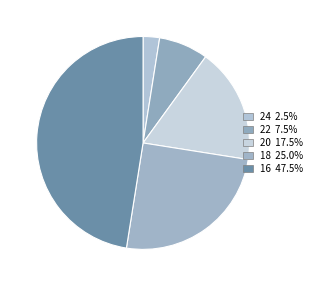

What is the largest slice in the pie chart?

16